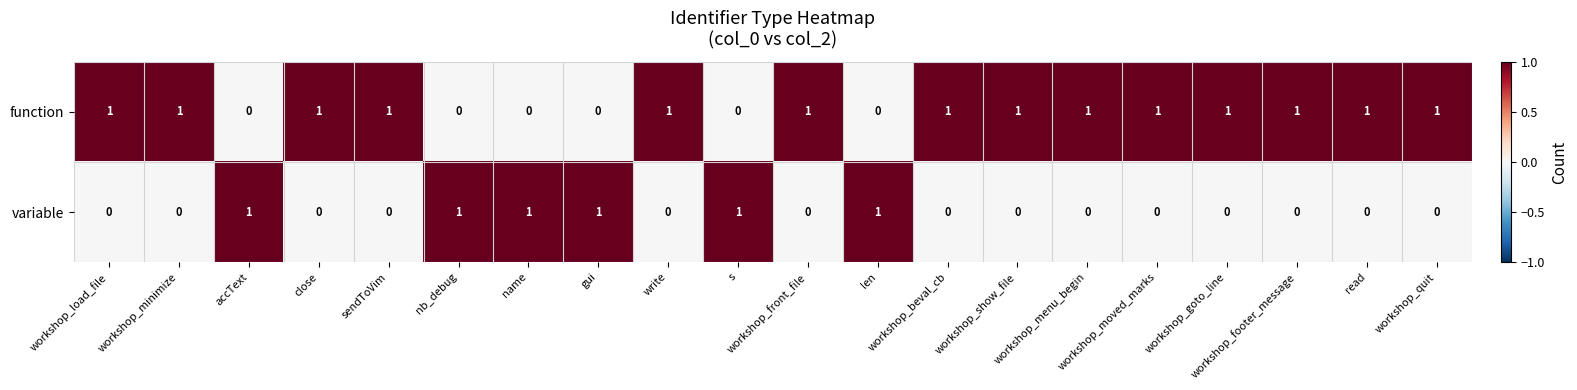

At which category is the sum across all series the highest?

workshop_load_file